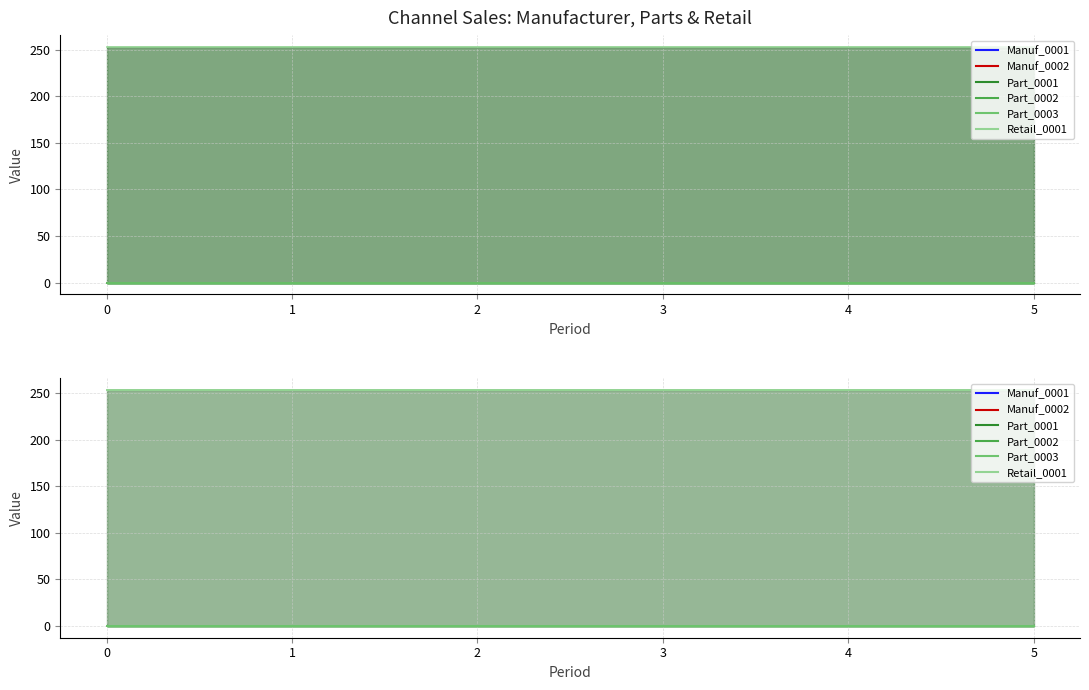

True or false: Part_0002 and Part_0003 cross at least once.

False